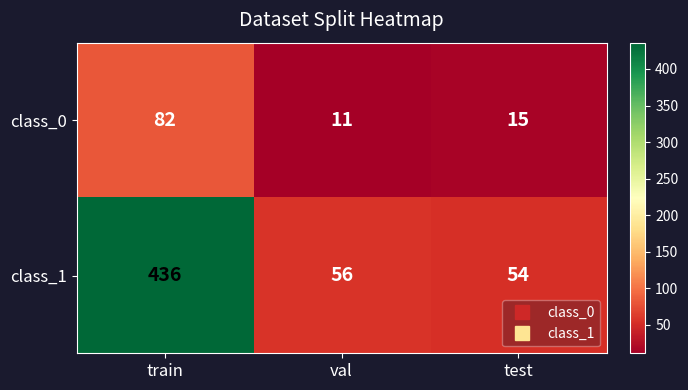

Which series has the largest total across all categories?

class_1